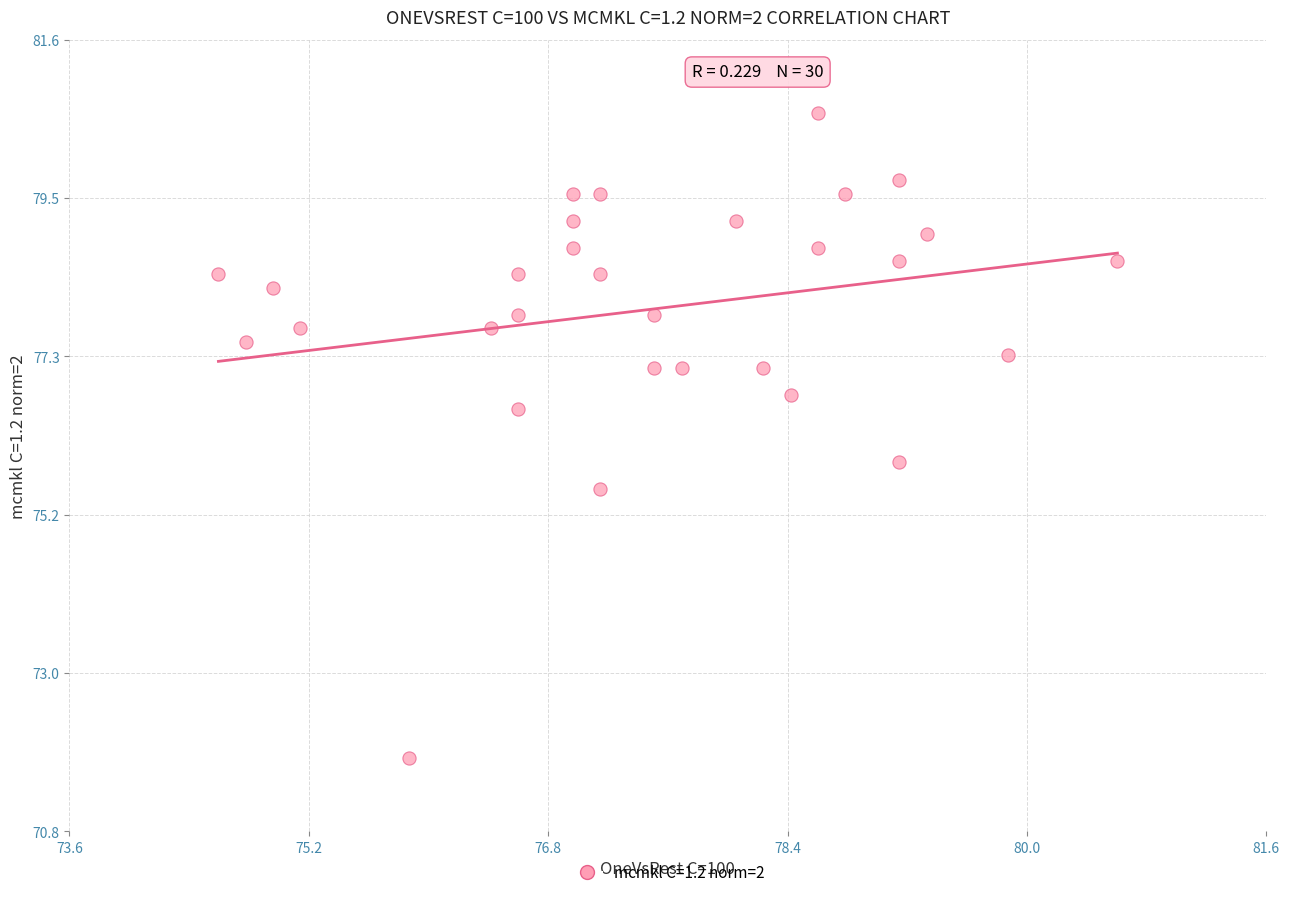

What Y value in the scatter plot is closest to 76?

75.9